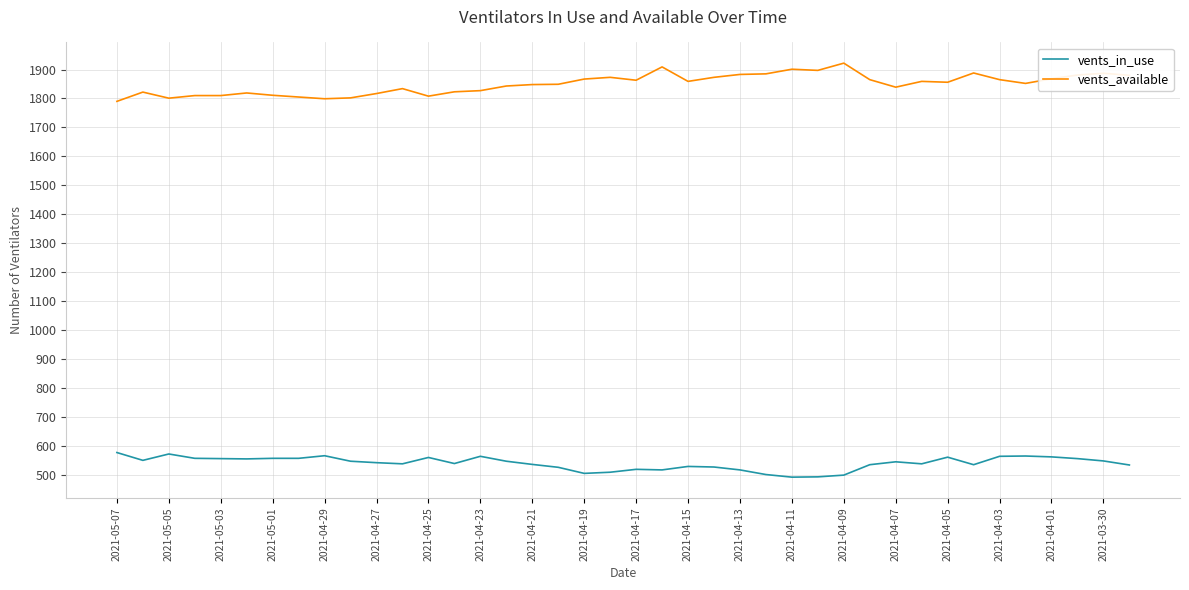

Rank the series by their average value, from highest to lowest.

vents_available, vents_in_use